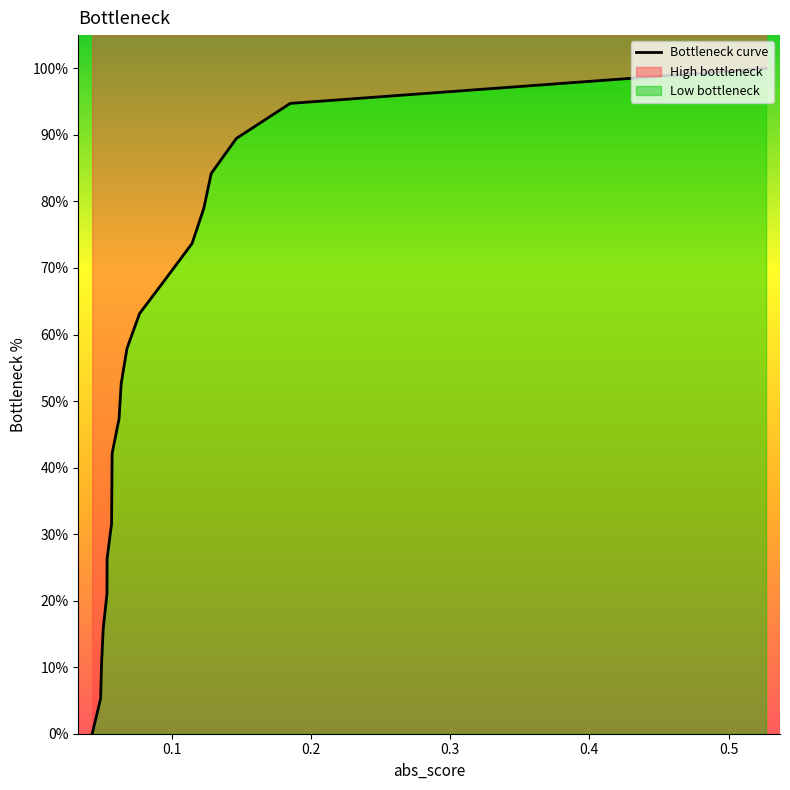

True or false: the data has more than 1 interior local peaks.

False